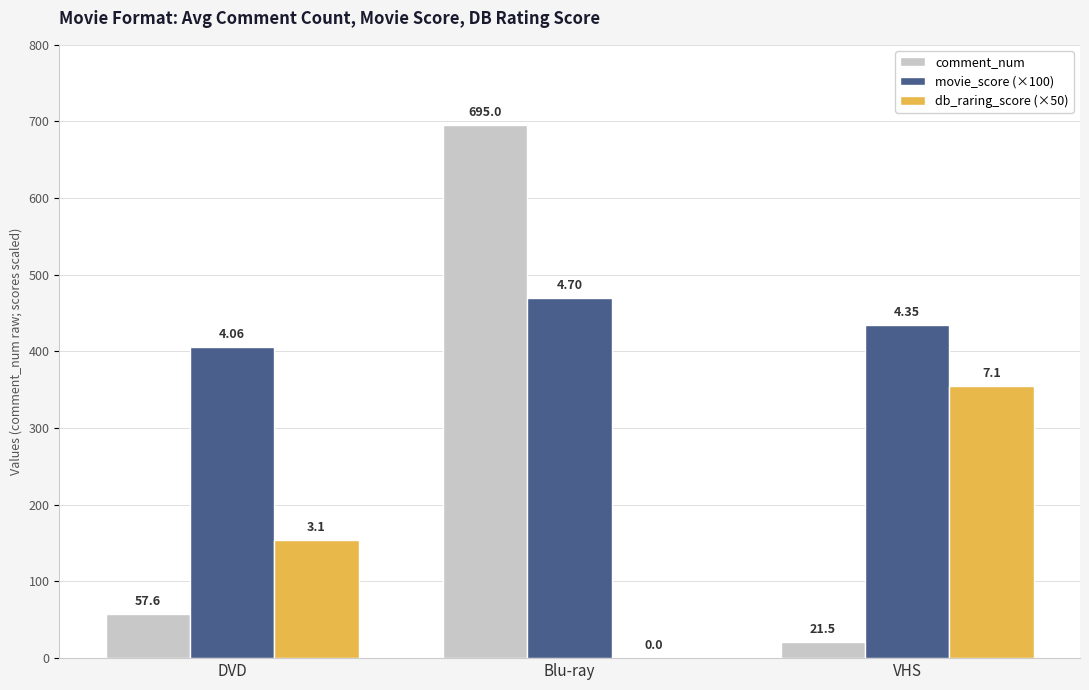

Does the chart contain stacked bars?

No